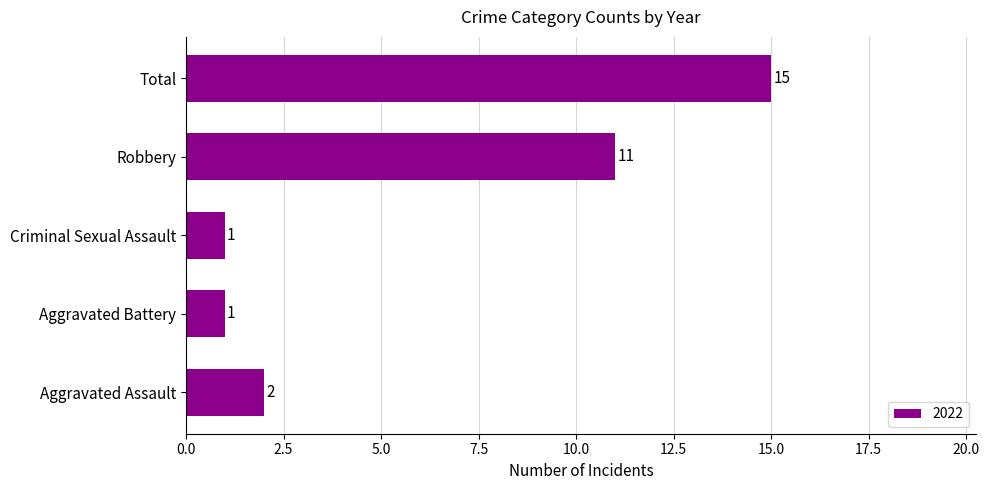

Does the chart contain any negative values?

No